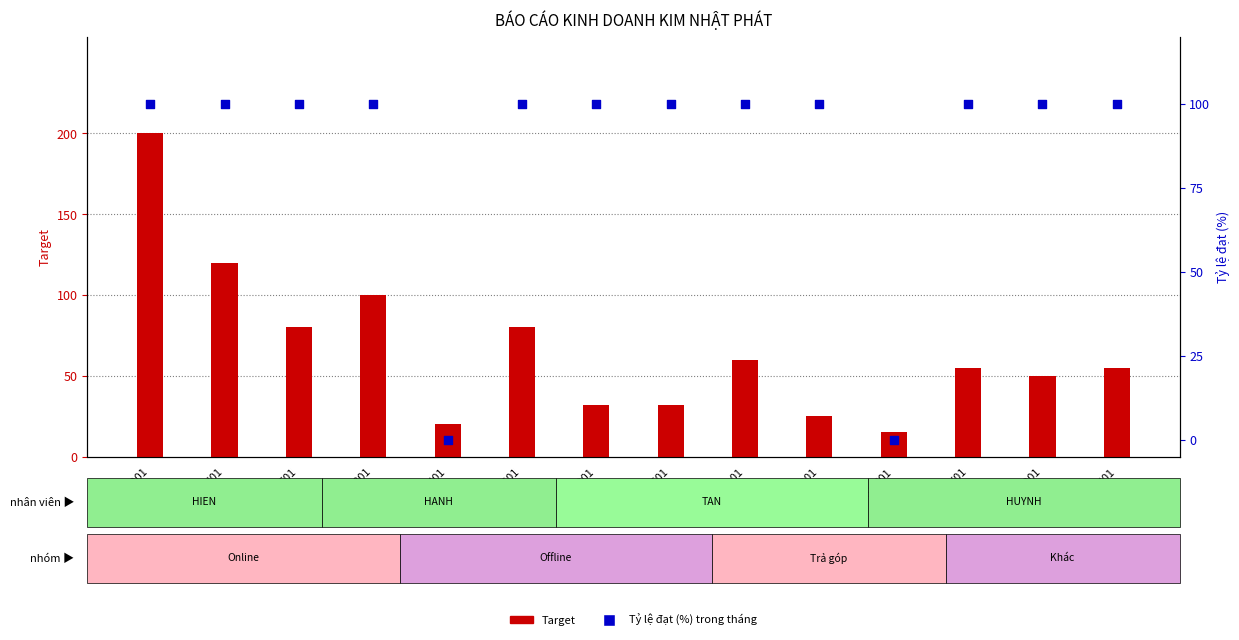

Which series contains the lowest Y value?

Tỷ lệ đạt (%)